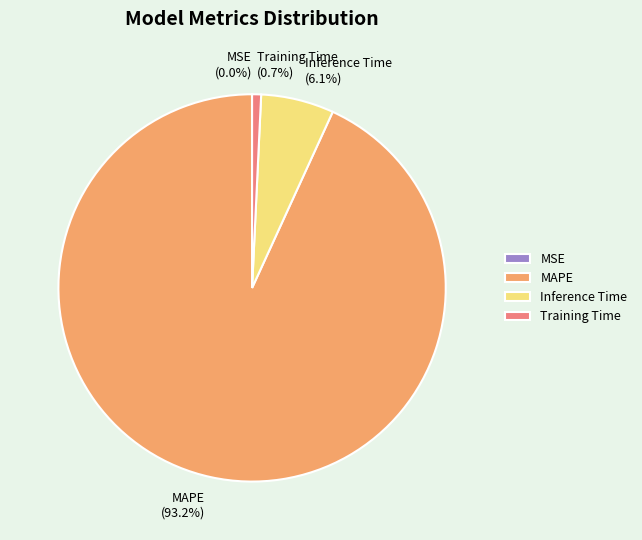

What portion of the pie excludes Inference Time?

93.9%